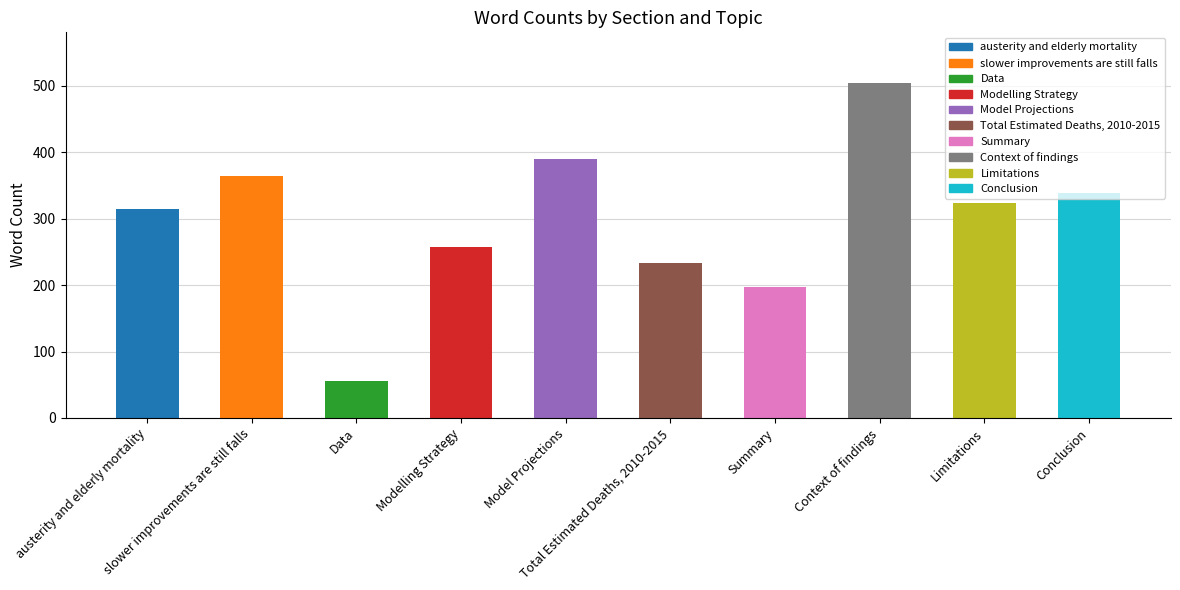

The value at Limitations is 490. True or false?

False